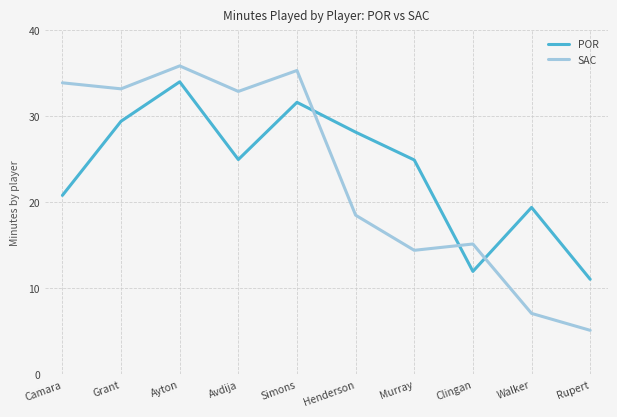

At which category is the sum across all series the highest?

Ayton